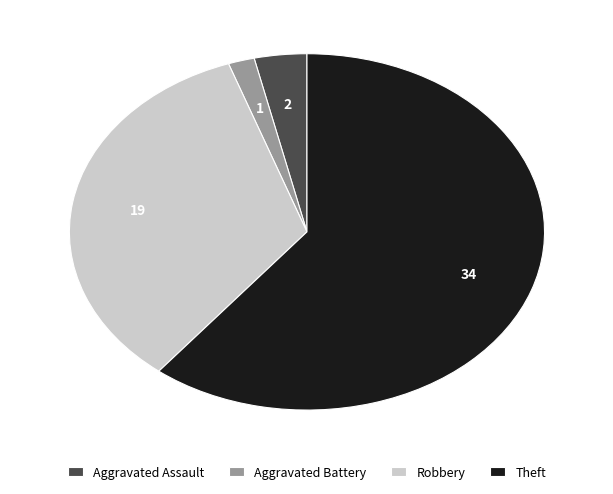

How many segments does this pie chart have?

4